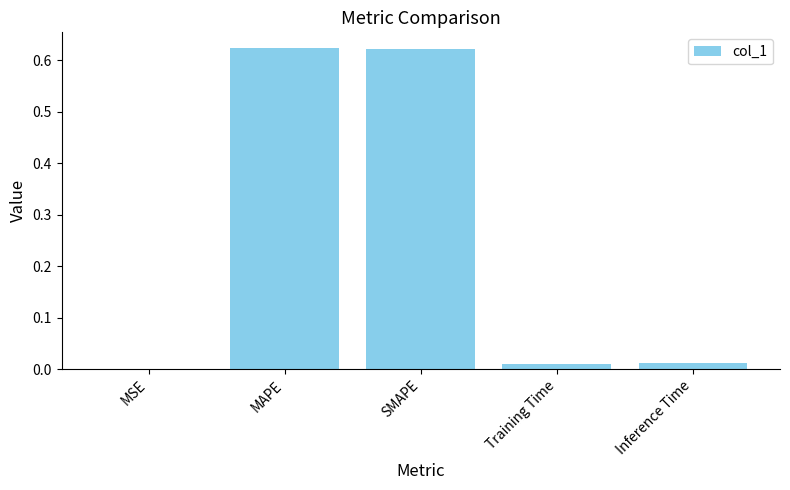

Does the chart contain stacked bars?

No